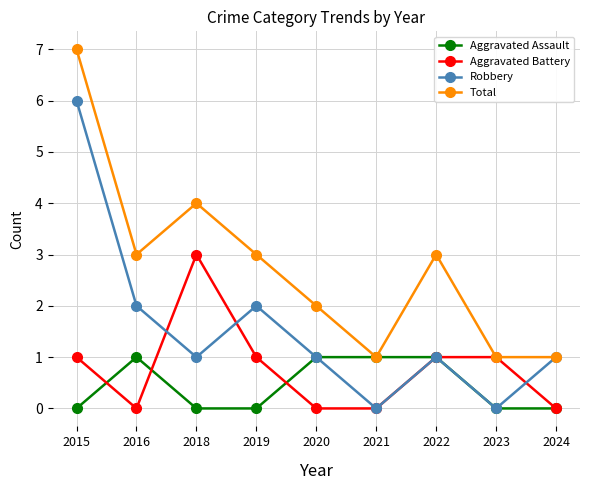

Reading left to right, what are all the values shown in this chart?

Aggravated Assault: 0	1	0	0	1	1	1	0	0
Aggravated Battery: 1	0	3	1	0	0	1	1	0
Robbery: 6	2	1	2	1	0	1	0	1
Total: 7	3	4	3	2	1	3	1	1